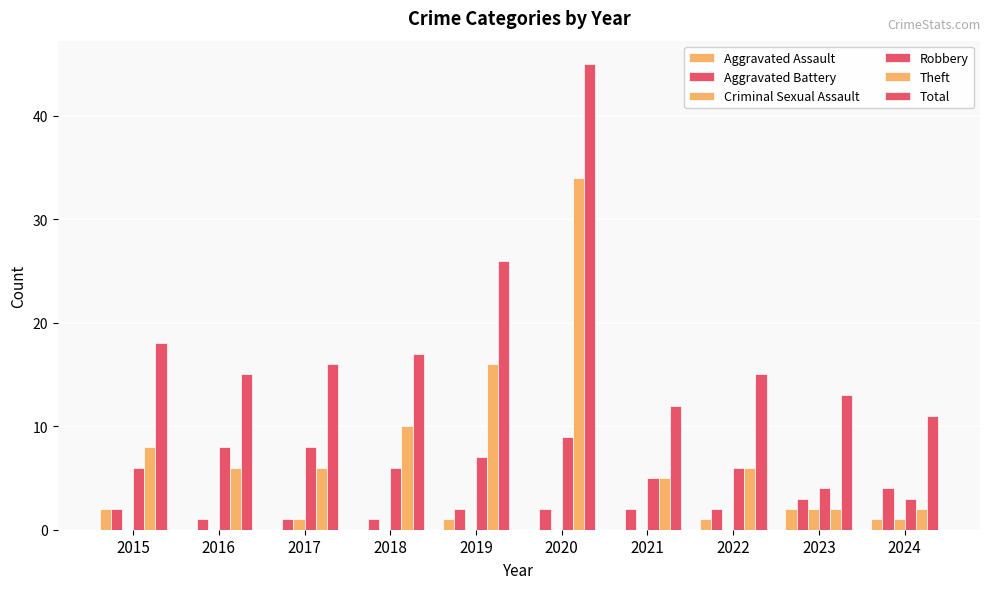

What is the difference between the second highest and minimum values in the Aggravated Assault series?

2